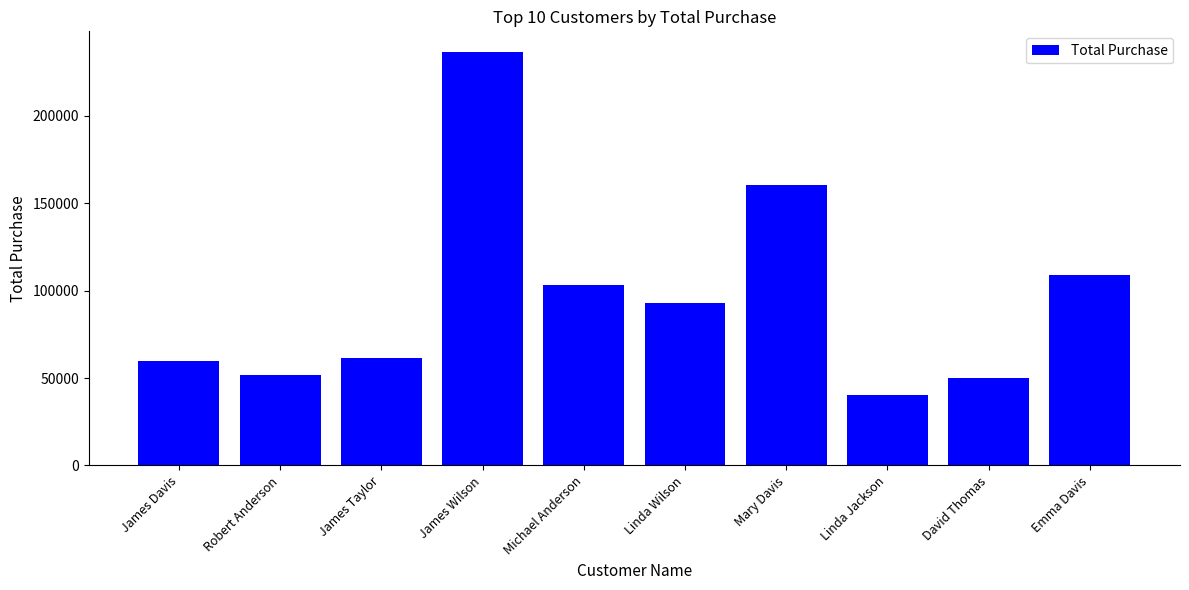

What is the sum of the values at Michael Anderson and David Thomas?

153304.1